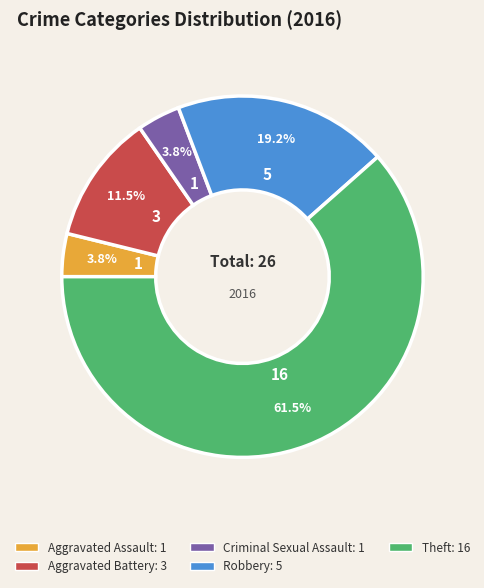

Which has a higher value, Criminal Sexual Assault or Aggravated Battery?

Aggravated Battery